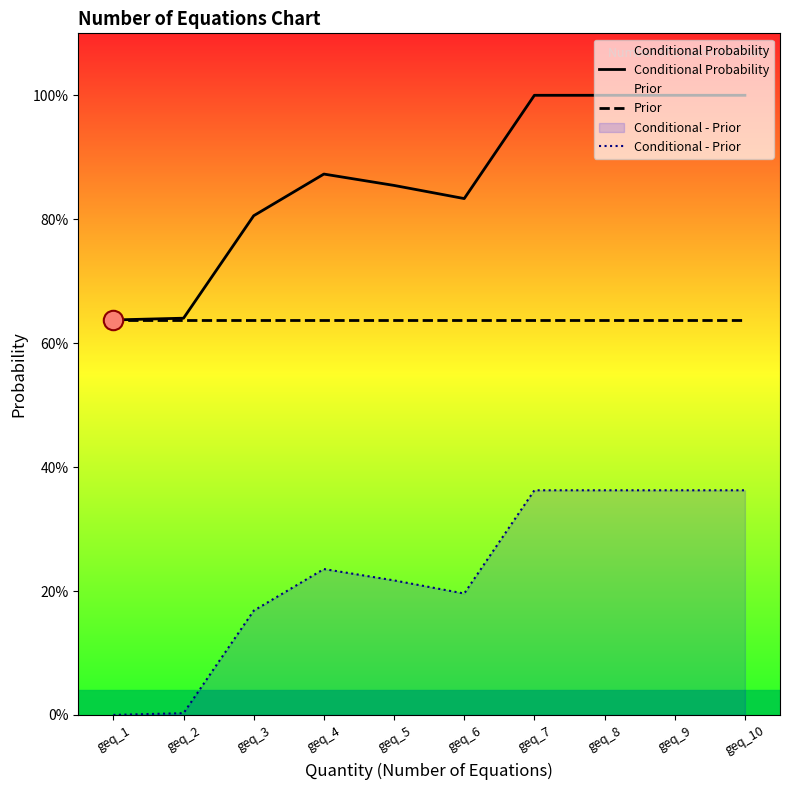

Reading right to left, extract all data points from this chart.

Conditional Probability: 1.0	1.0	1.0	1.0	0.8	0.9	0.9	0.8	0.6	0.6
Prior: 0.6	0.6	0.6	0.6	0.6	0.6	0.6	0.6	0.6	0.6
Conditional - Prior: 0.4	0.4	0.4	0.4	0.2	0.2	0.2	0.2	0.0	0.0